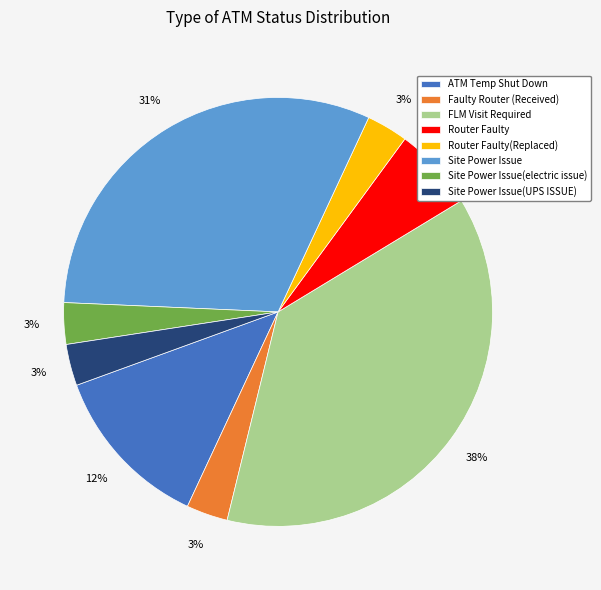

How many segments does this pie chart have?

8